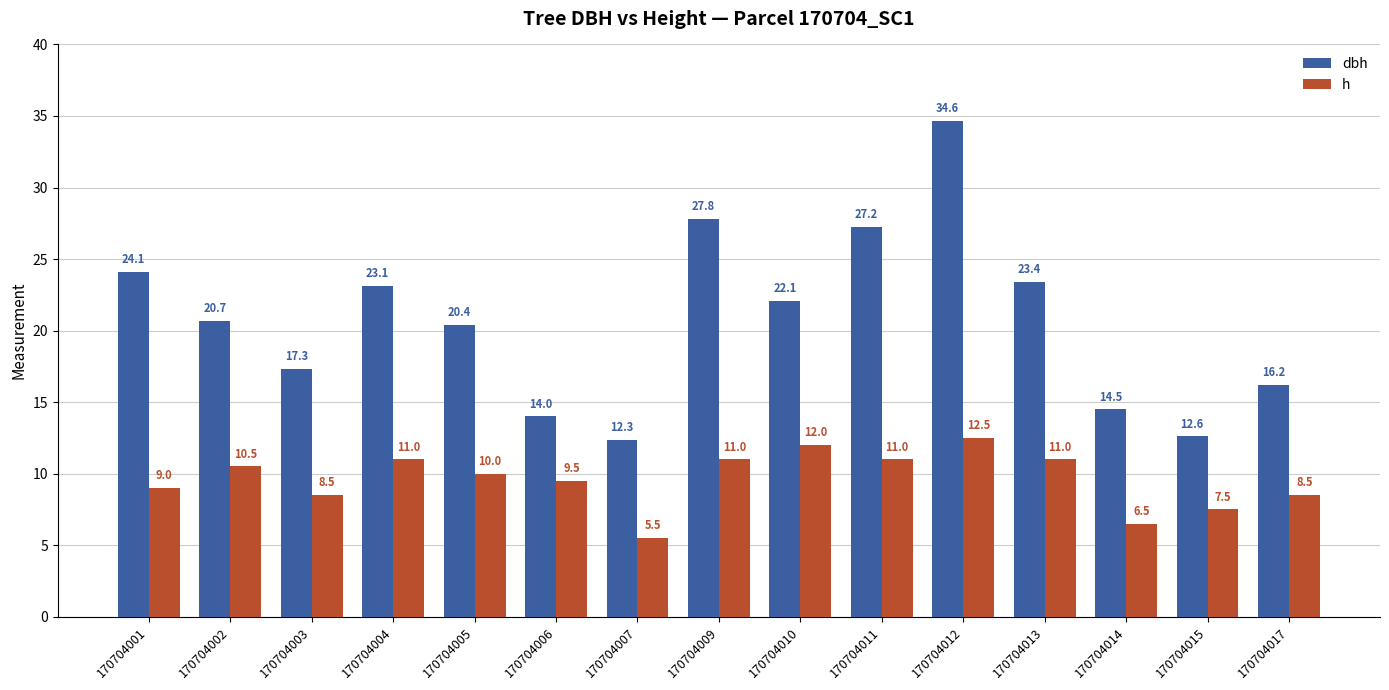

What is the value of the h bar at the 2nd from the left?

10.5